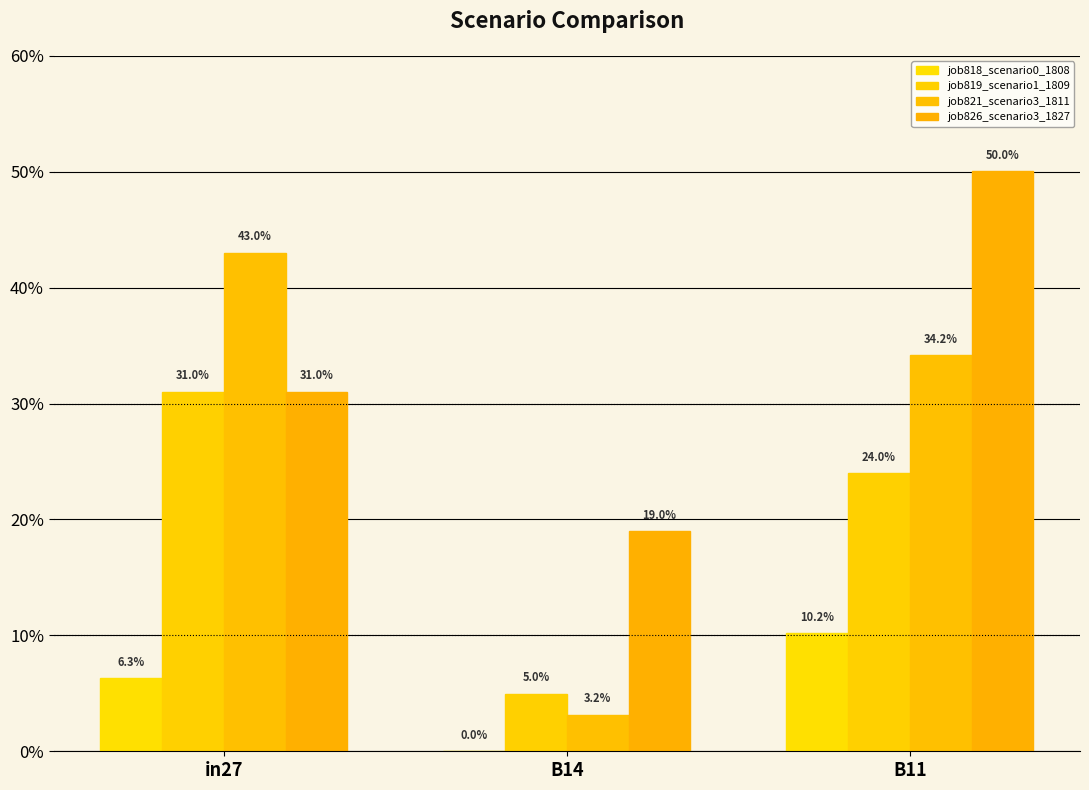

What is the sum of all job818_scenario0_1808 values?

0.2